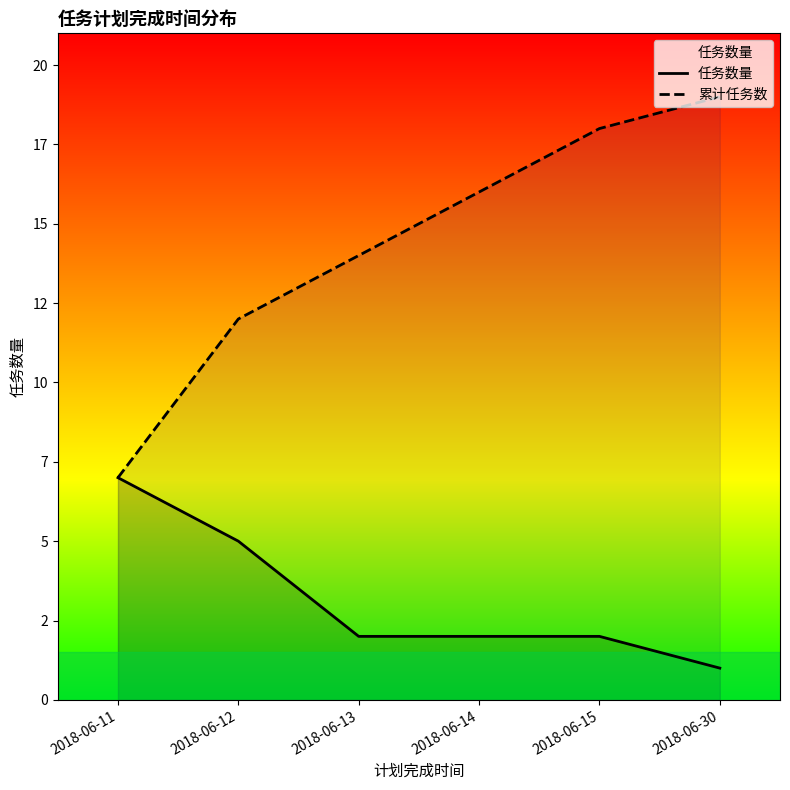

True or false: 任务数量 and 累计任务数 cross at least once.

False